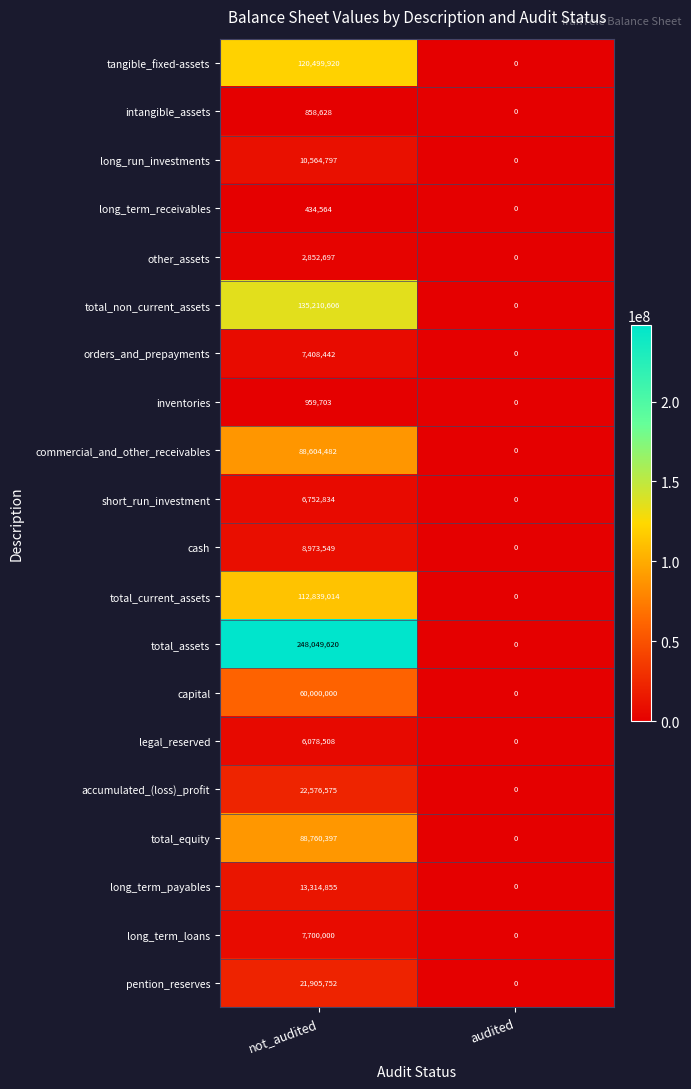

What is the highest value of the cash series?

8973549